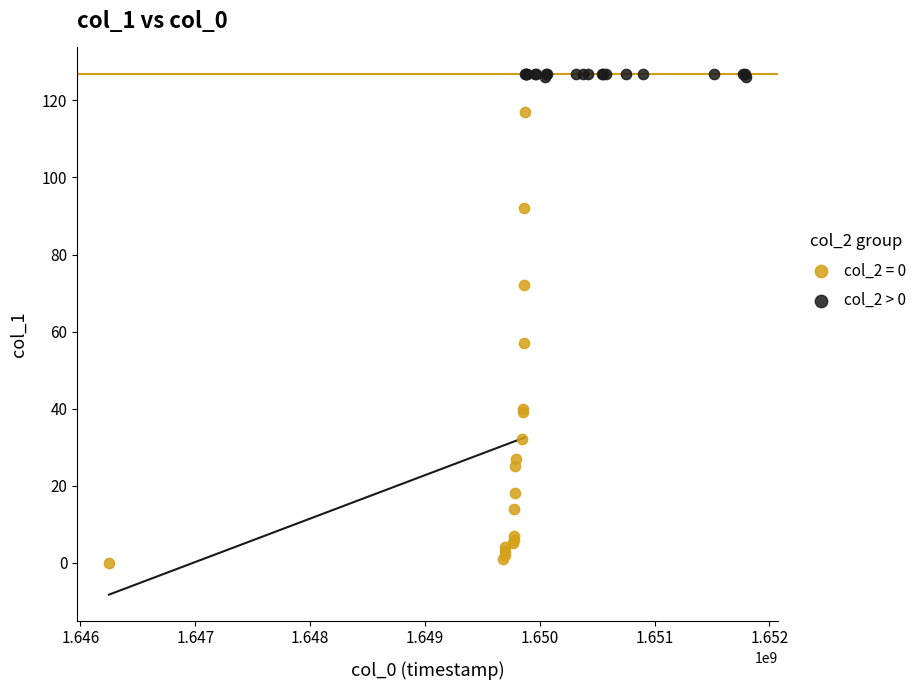

Which series contains the lowest Y value?

col_2 = 0